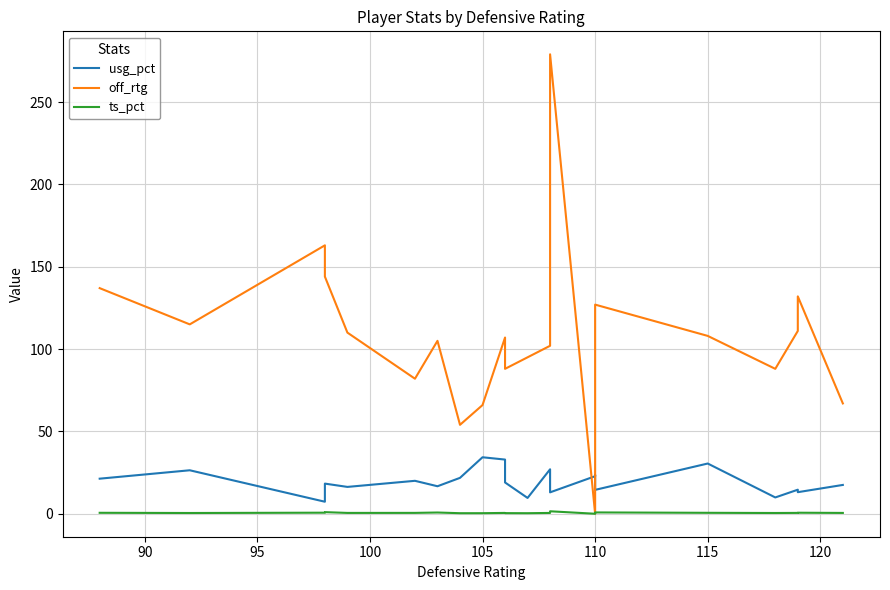

Reading left to right, transcribe all the data shown in this chart.

usg_pct: 21.3	26.4	7.3	18.3	16.3	20.0	16.7	21.8	34.3	32.9	19.0	9.6	27.0	13.0	22.8	23.6	14.5	30.5	9.9	14.6	13.1	17.5
off_rtg: 137.0	115.0	163.0	144.0	110.0	82.0	105.0	54.0	66.0	107.0	88.0	95.0	102.0	279.0	0.0	52.0	127.0	108.0	88.0	111.0	132.0	67.0
ts_pct: 0.6	0.5	0.6	1.0	0.5	0.5	0.8	0.3	0.3	0.5	0.4	0.3	0.5	1.5	0.0	0.2	0.8	0.6	0.5	0.5	0.6	0.5